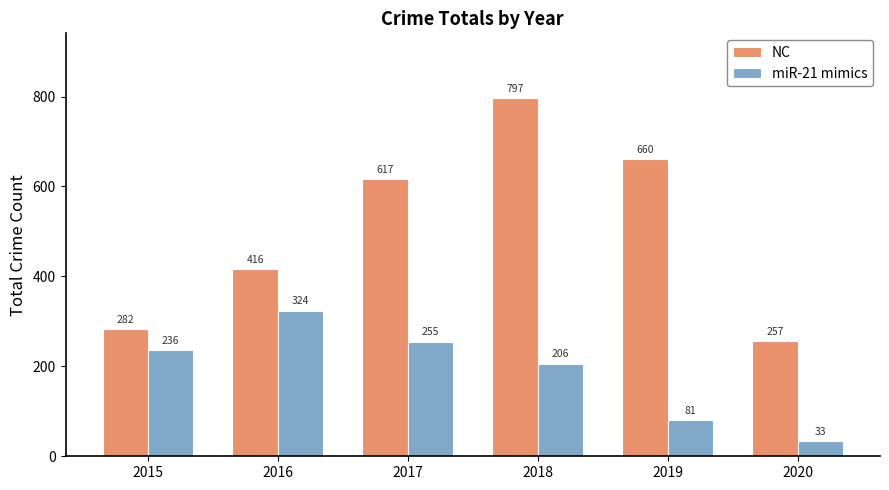

True or false: NC has a value of 336 at 2017.

False